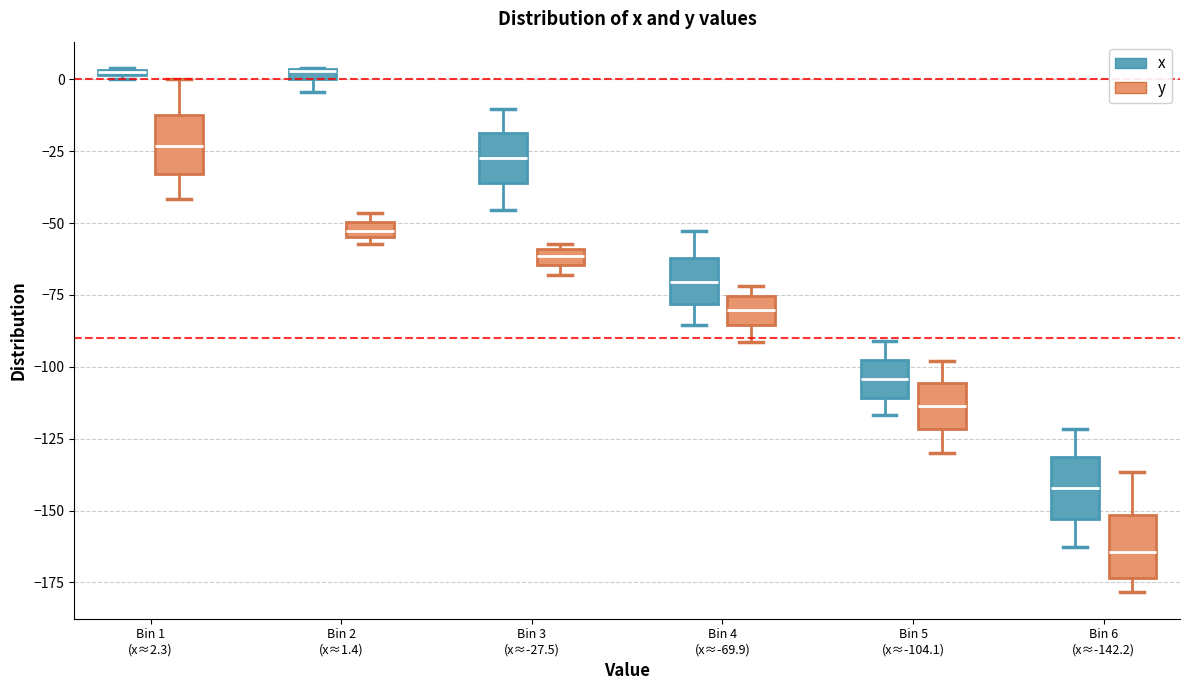

Where is the lower edge of the box for Bin 3 (x≈-27.5) (y) on the y-axis? The values are not printed on the chart, so give them approximately, as read against the axis.

-65